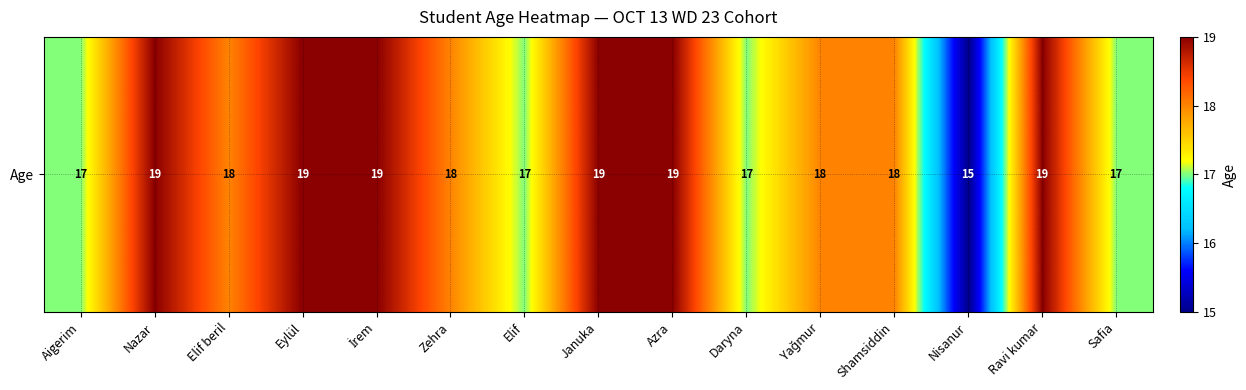

Is it true that the value at Shamsiddin is 18?

True